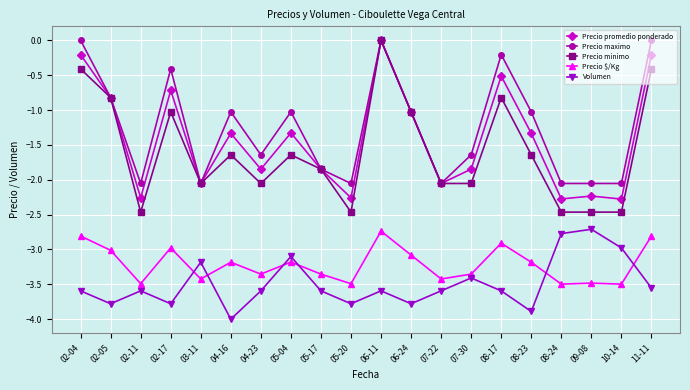

True or false: Precio promedio ponderado and Volumen cross at least once.

False